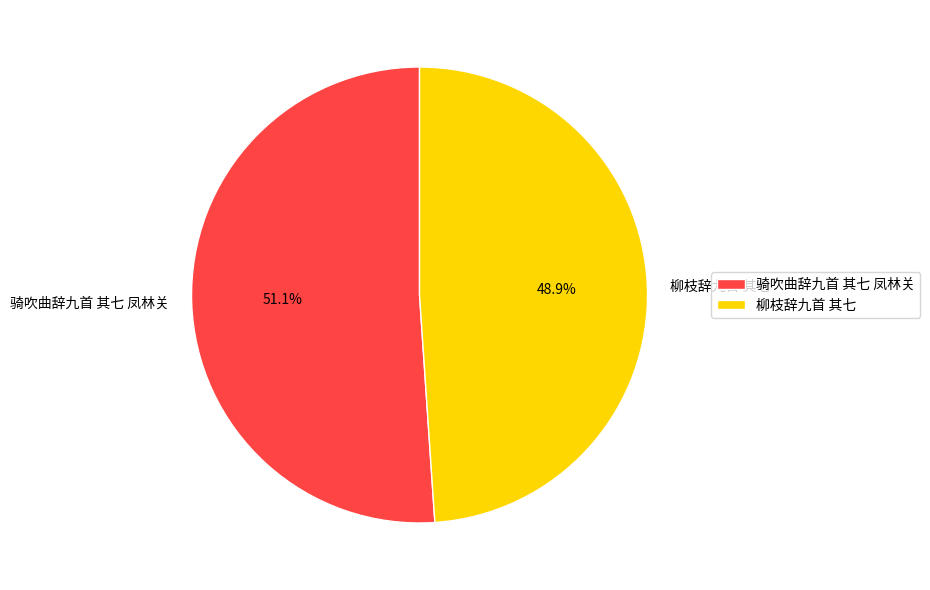

Combined, do 柳枝辞九首 其七 and 骑吹曲辞九首 其七 凤林关 account for over 50%?

Yes